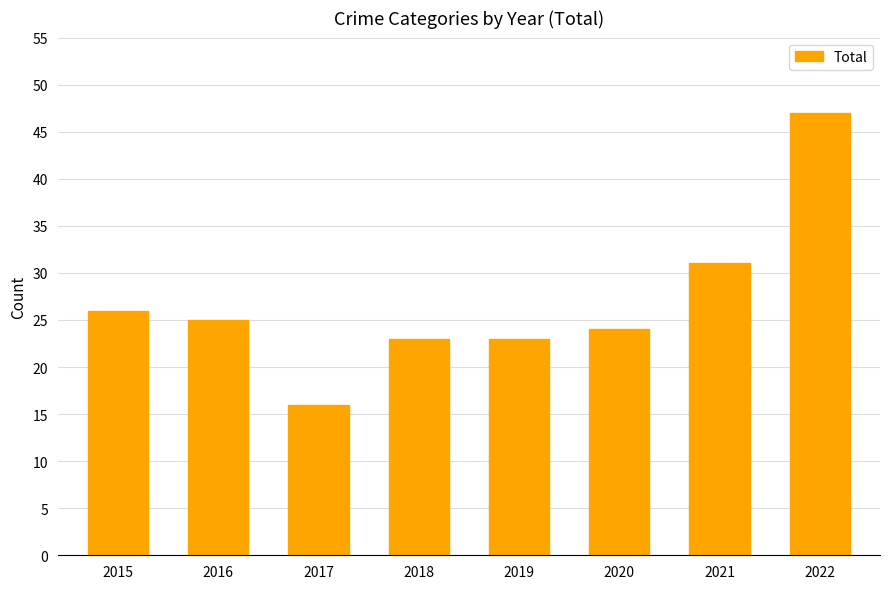

Count the number of data series in this chart.

1